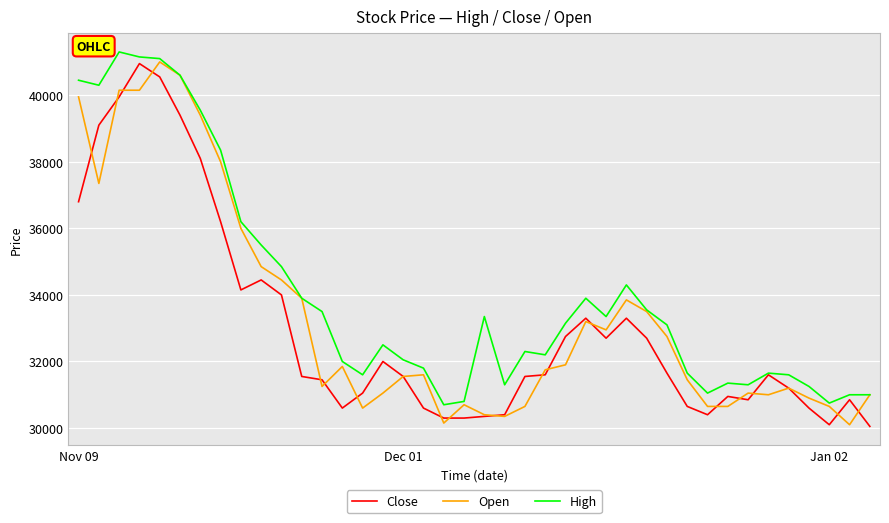

Which series has the largest total across all categories?

High